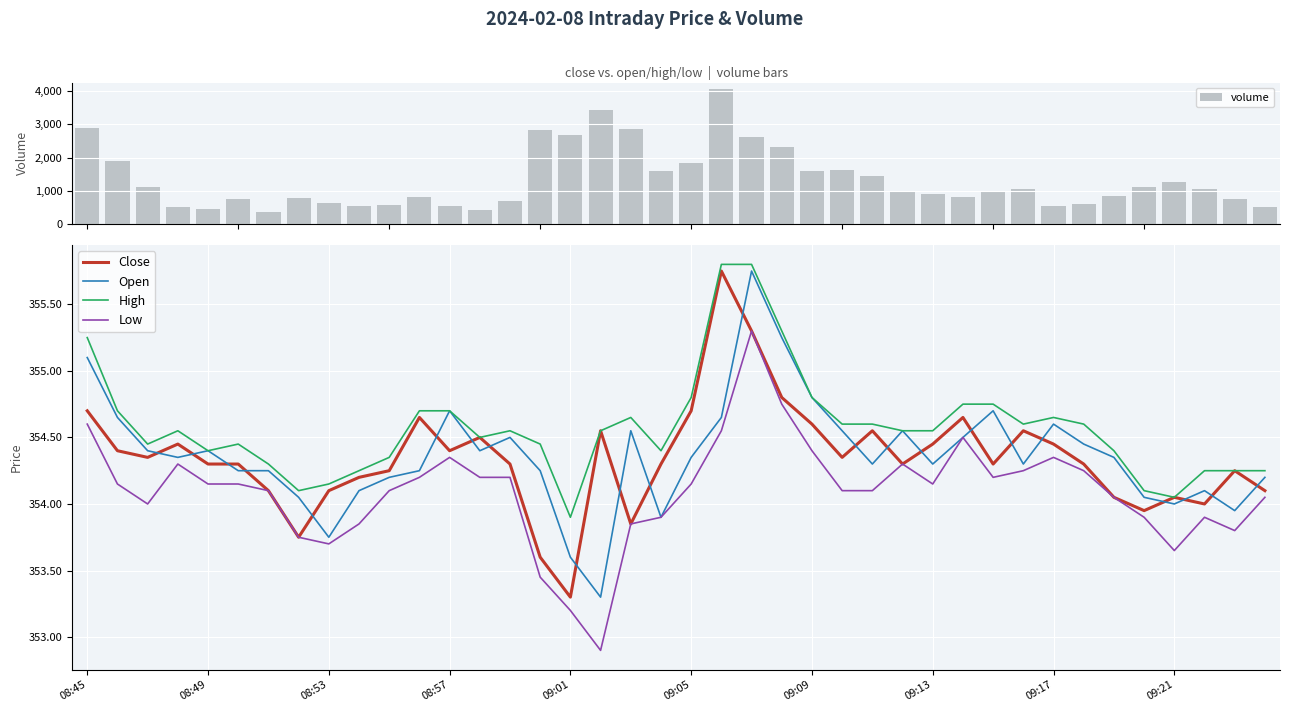

At 26, list the series in order from largest to smallest.

volume, High, Close, Open, Low